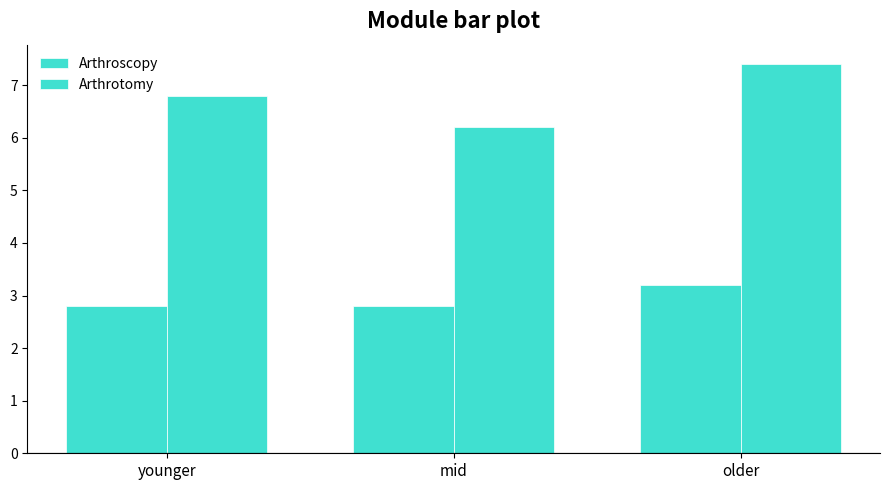

Does the chart contain any negative values?

No